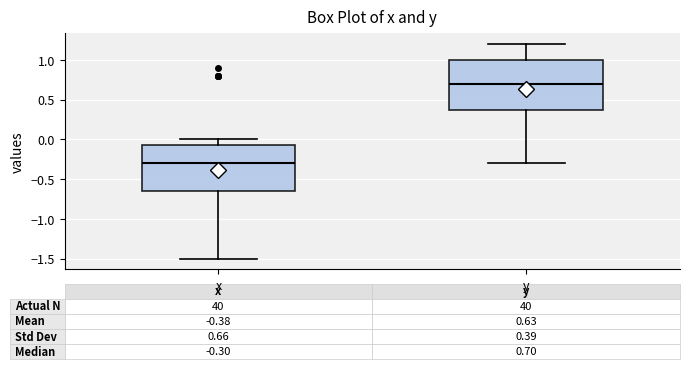

Which box's median line is the lowest?

x